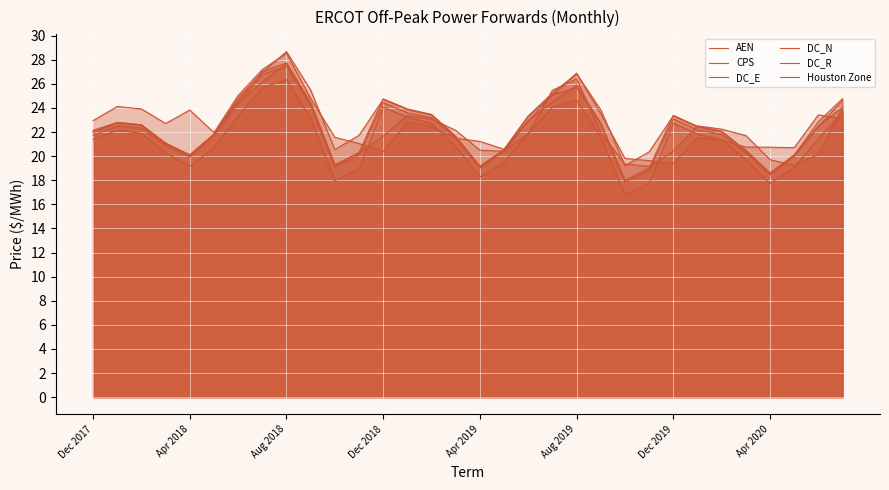

True or false: DC_N and DC_E cross at least once.

False